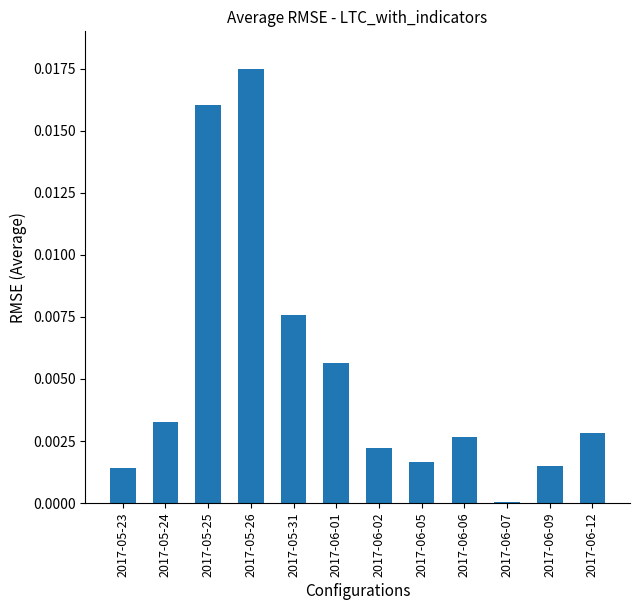

How many series are shown in this chart?

1